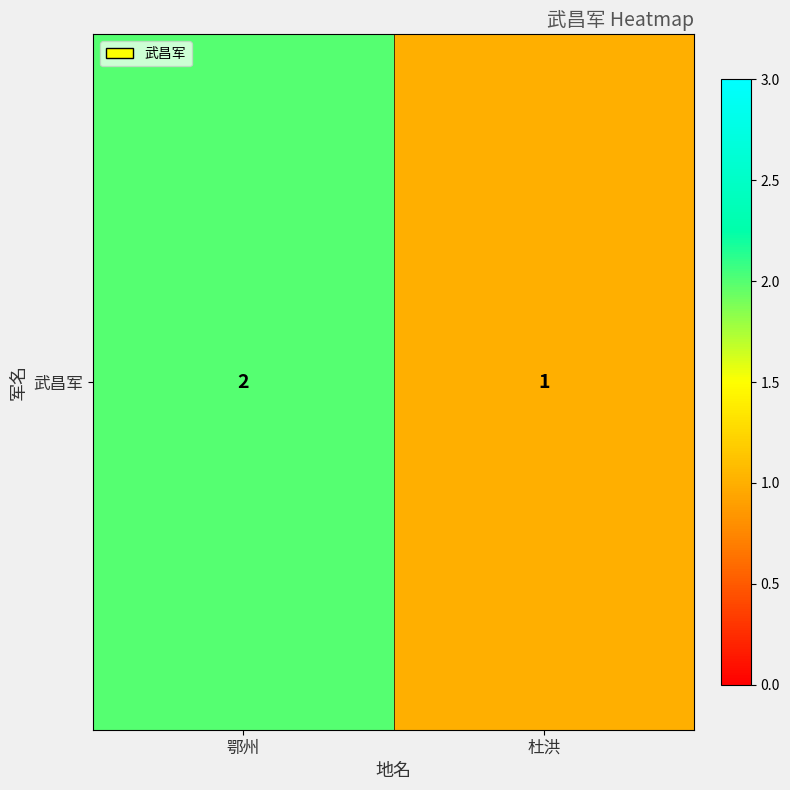

Reading right to left, what are all the values shown in this chart?

杜洪=1	鄂州=2